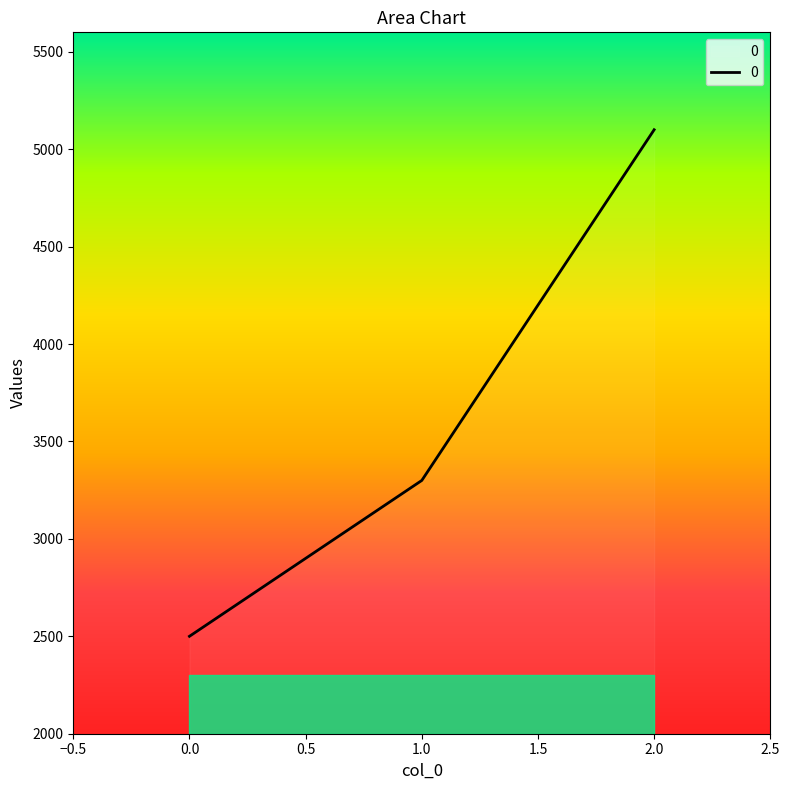

Is it true that the value at 0.0 is 3817?

False